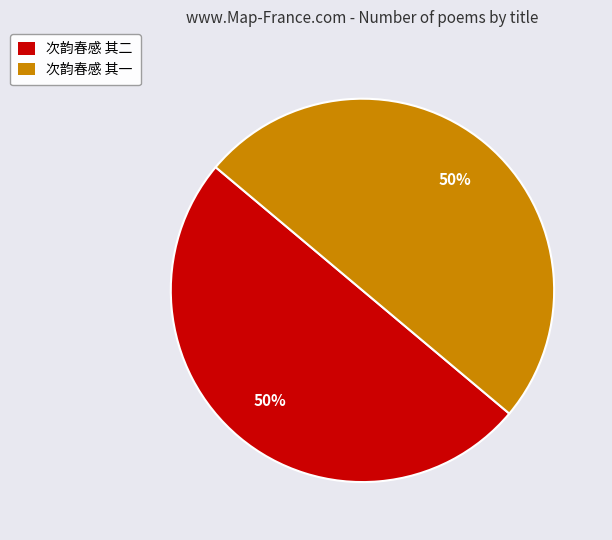

How many slices are in this pie chart?

2